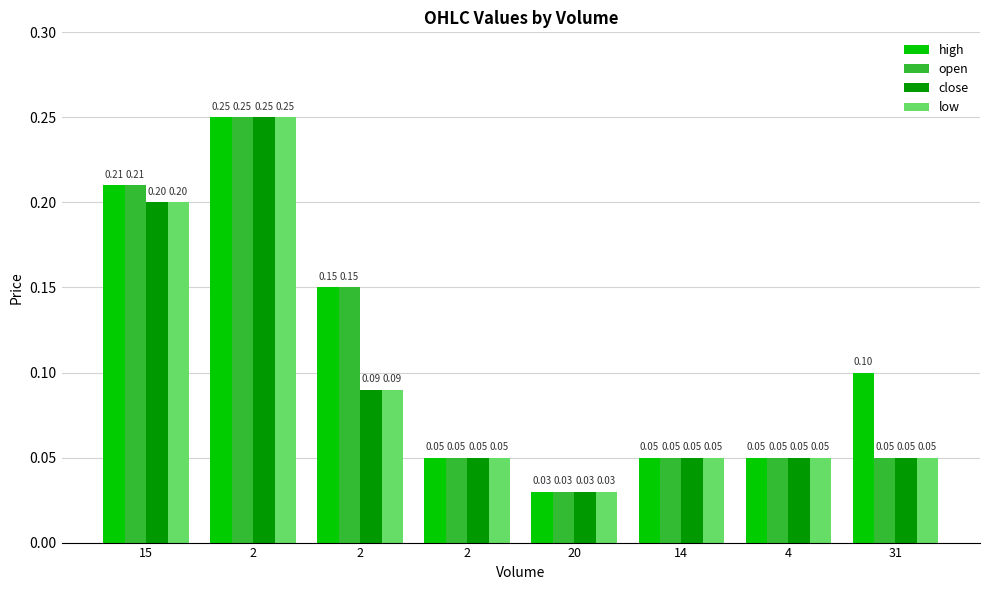

Reading left to right, transcribe all the data shown in this chart.

high: 15=0.2	2=0.2	2=0.1	2=0.1	20=0.0	14=0.1	4=0.1	31=0.1
open: 15=0.2	2=0.2	2=0.1	2=0.1	20=0.0	14=0.1	4=0.1	31=0.1
close: 15=0.2	2=0.2	2=0.1	2=0.1	20=0.0	14=0.1	4=0.1	31=0.1
low: 15=0.2	2=0.2	2=0.1	2=0.1	20=0.0	14=0.1	4=0.1	31=0.1